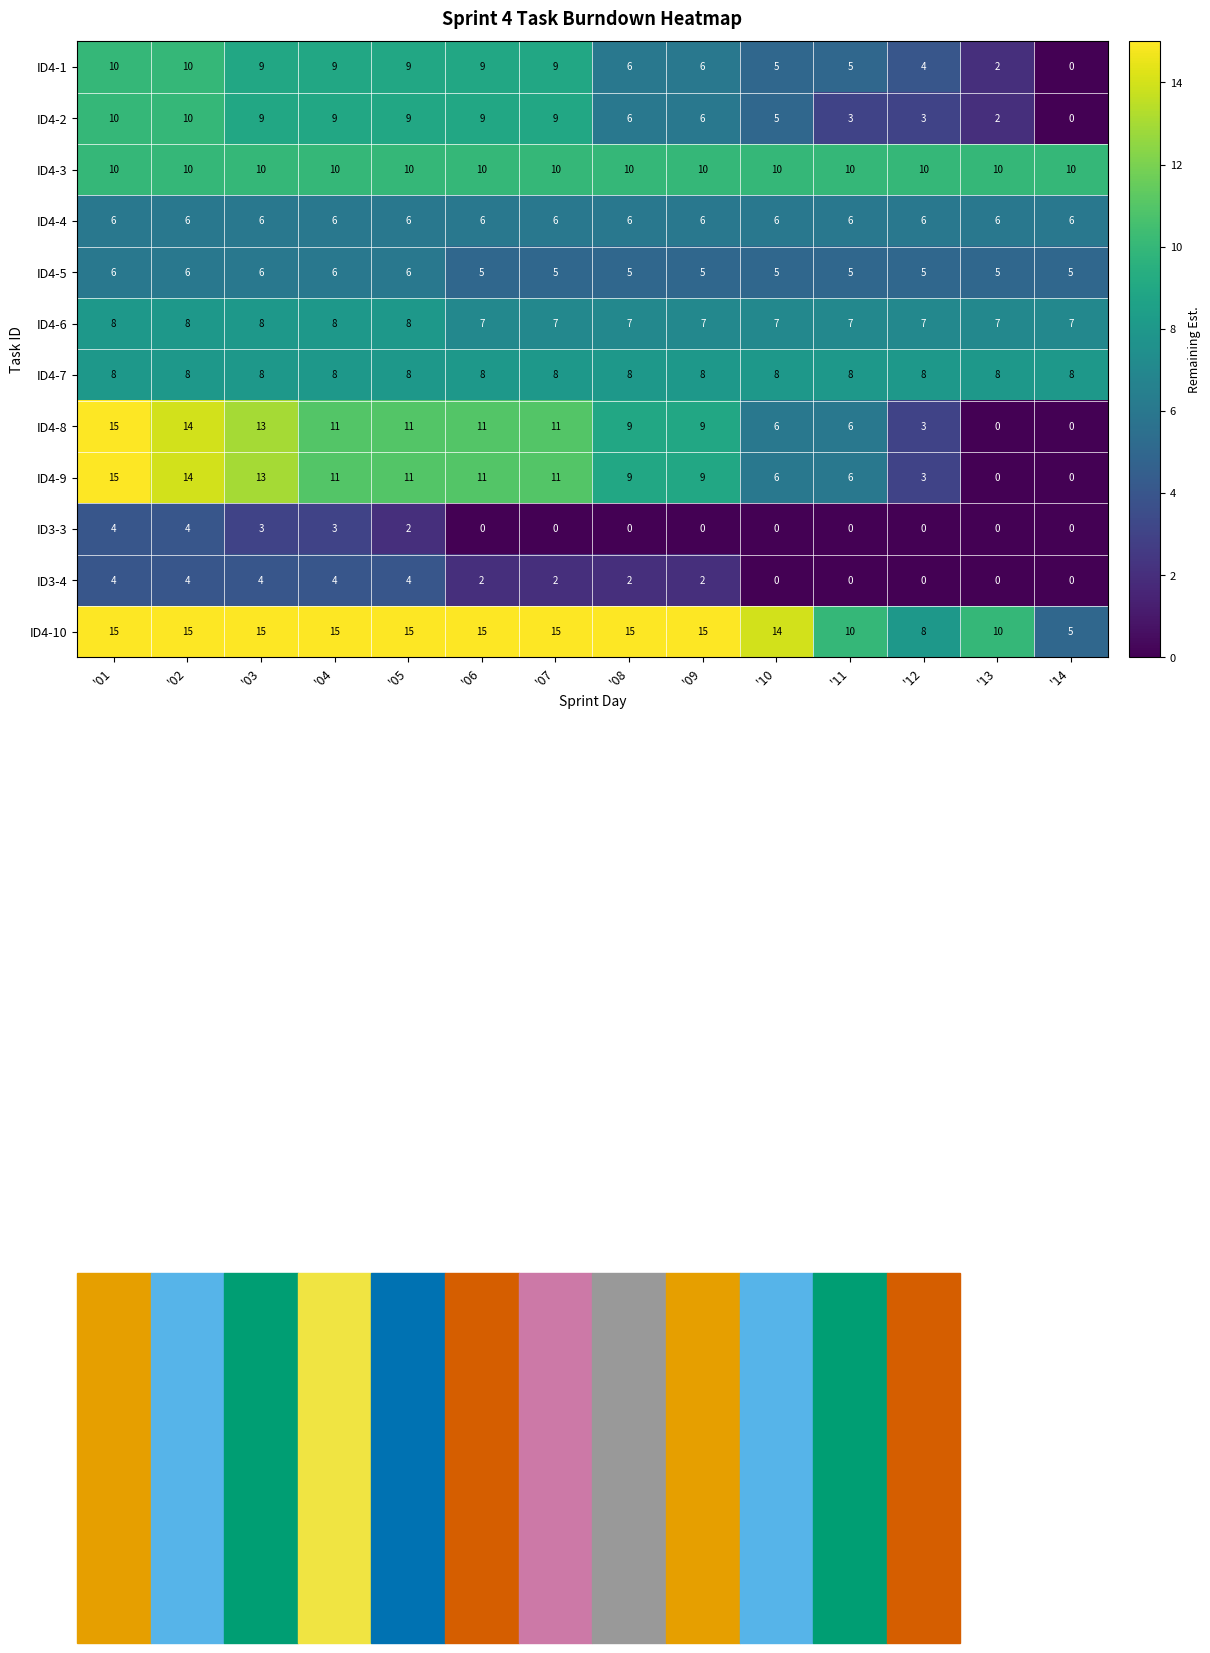

Count the ID3-3 values in the range 0 to 3.

12